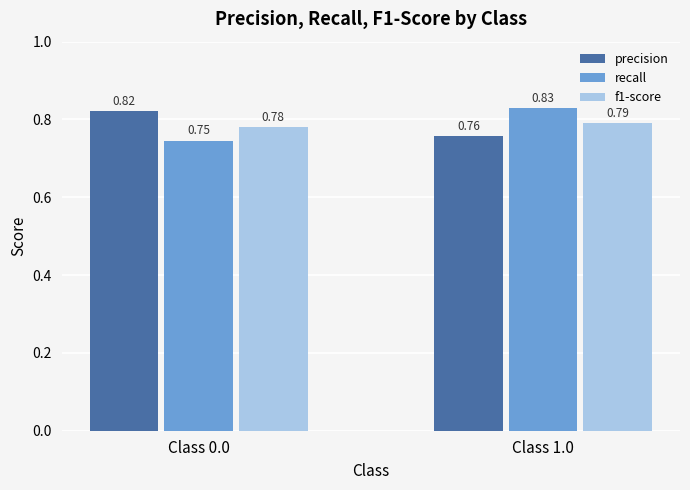

List the series in order of their overall mean, lowest first.

f1-score, recall, precision